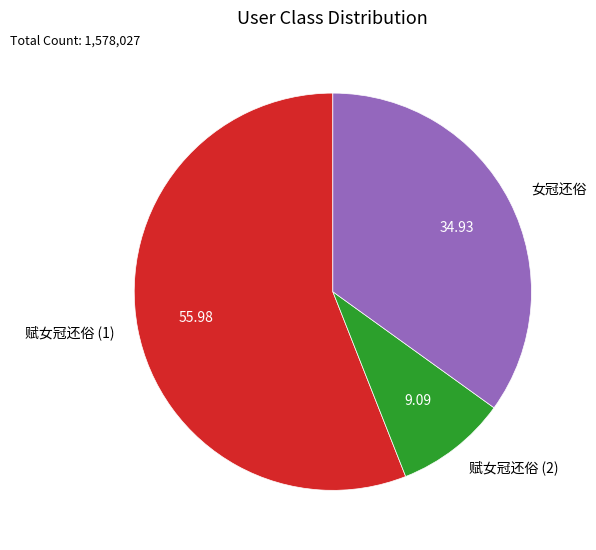

Count the number of slices in the pie.

3